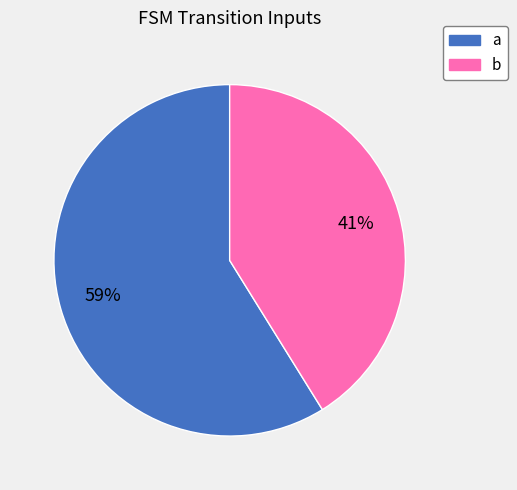

To the nearest percent, what percentage of the pie is b?

41%